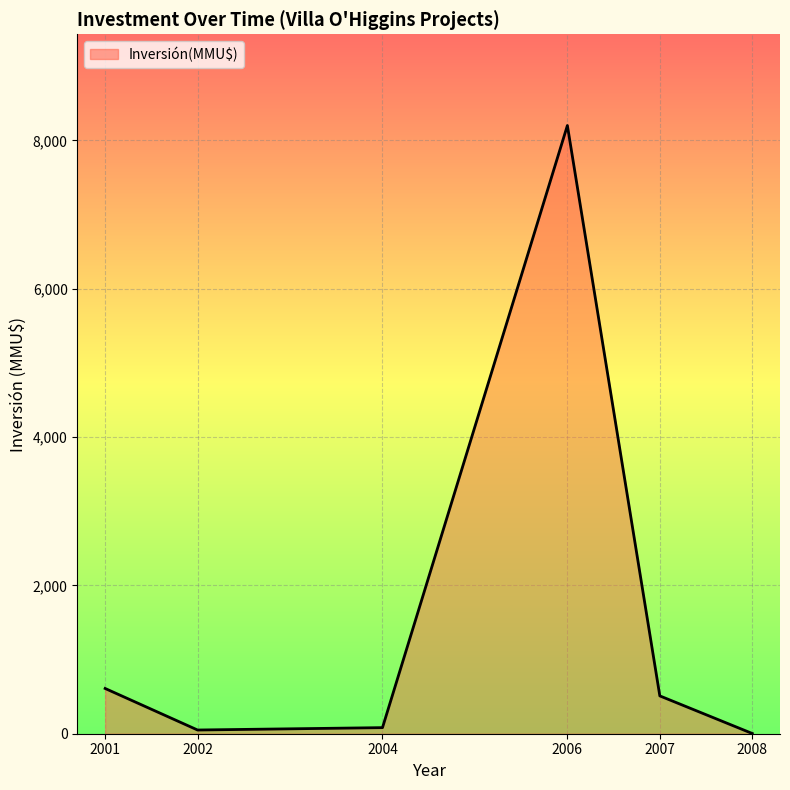

Which category has the lowest value across all series?

2008